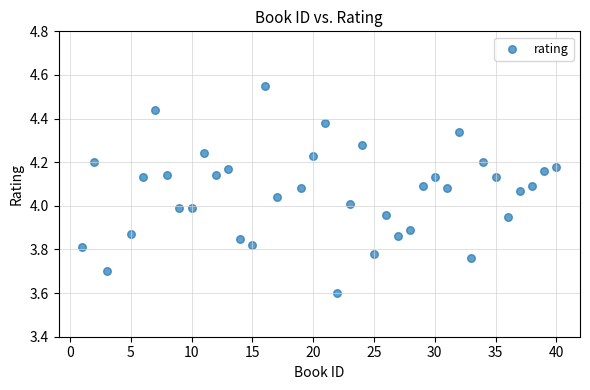

What is the range of X values (max minus min)?

39.0